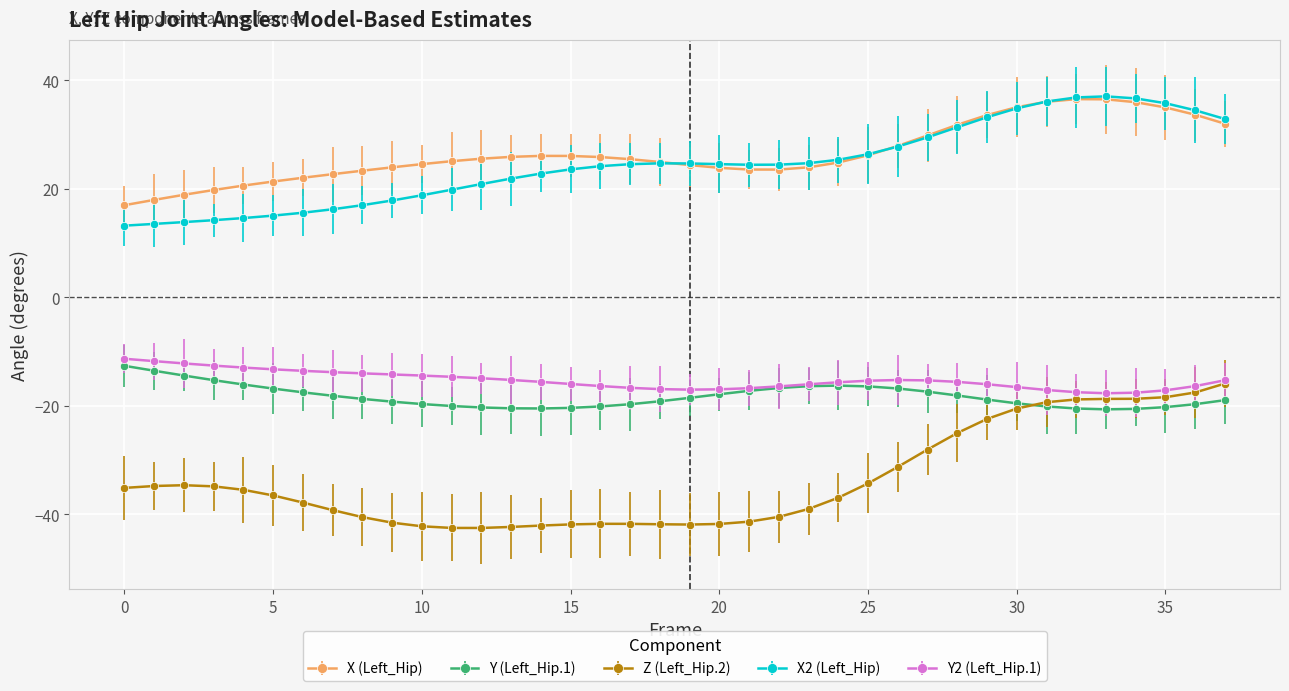

True or false: Y (Left_Hip.1) and X2 (Left_Hip) intersect in this chart.

False